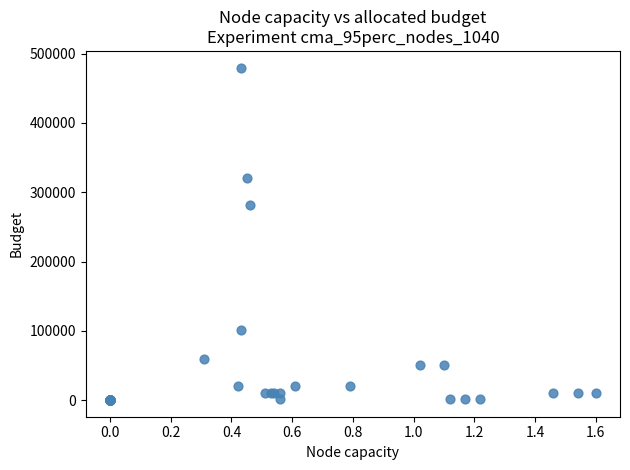

What Y value in the scatter plot is closest to 240000?

281000